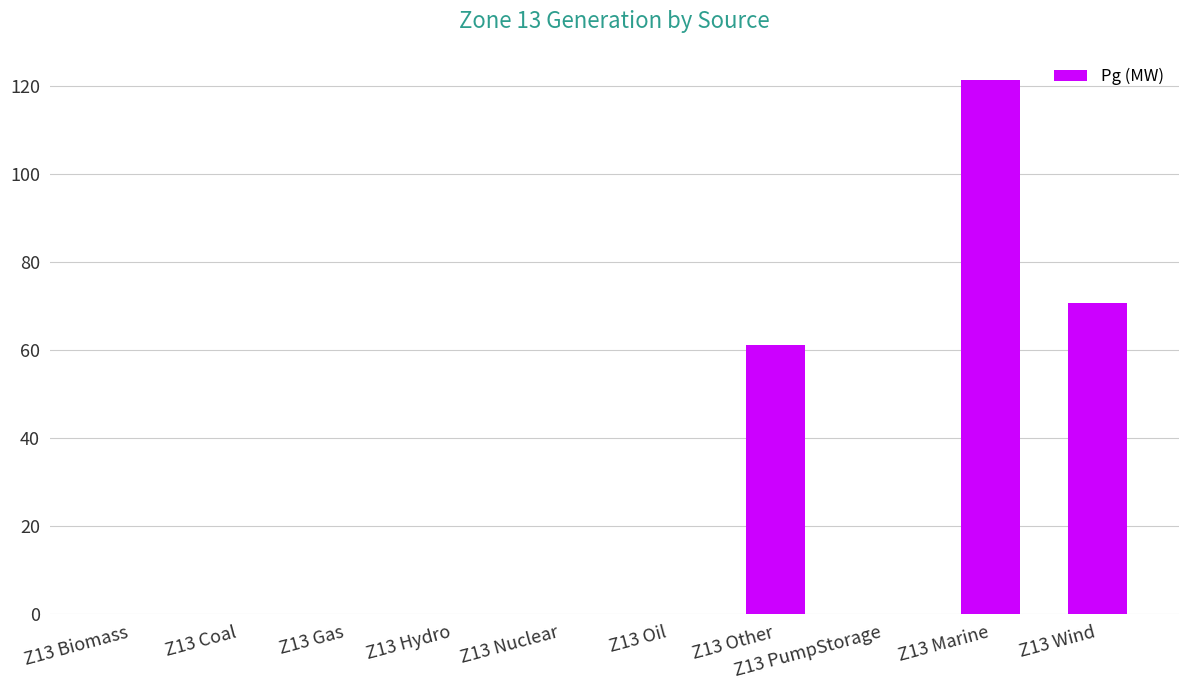

Are the bars horizontal?

No